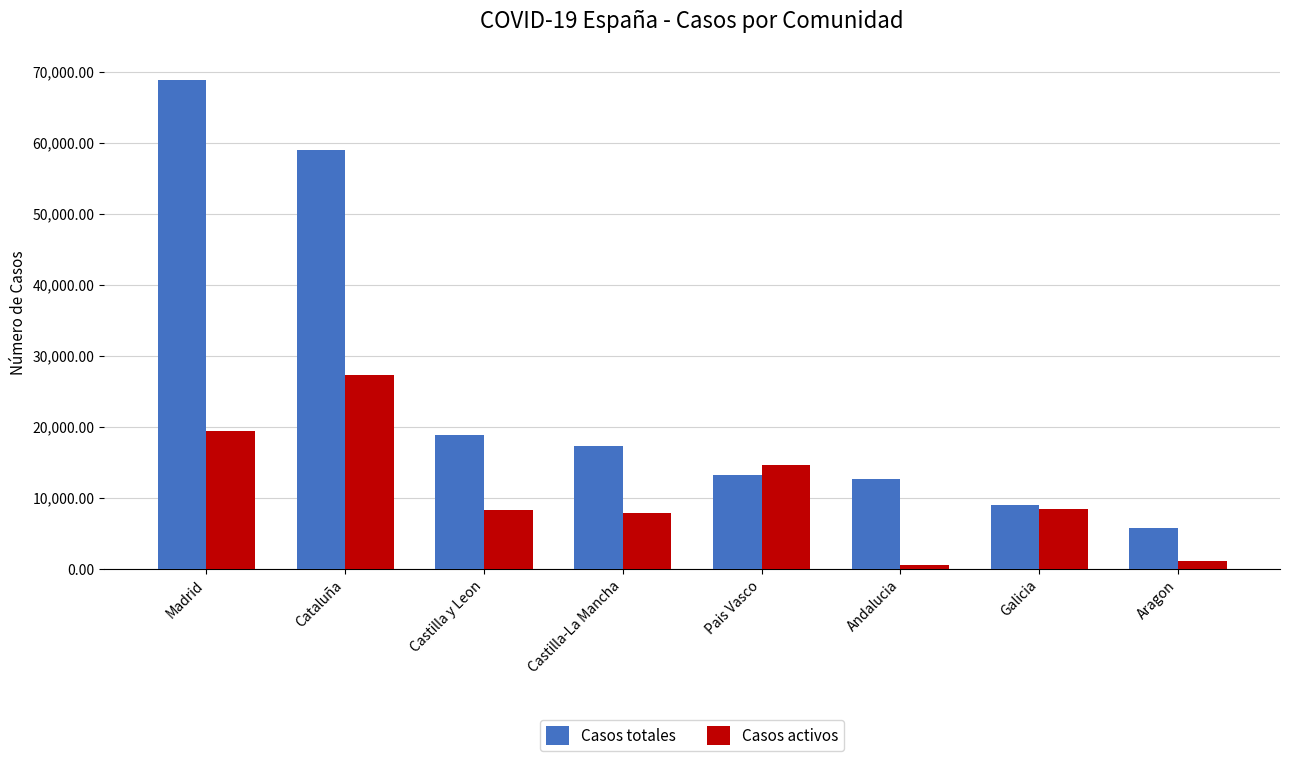

The Casos totales series shows 8026 at Aragon. True or false?

False